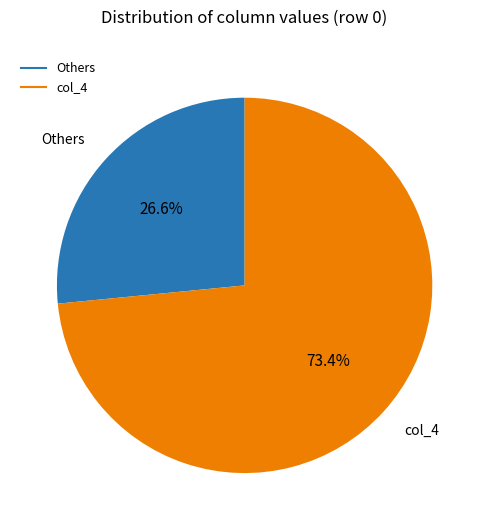

How many segments does this pie chart have?

2